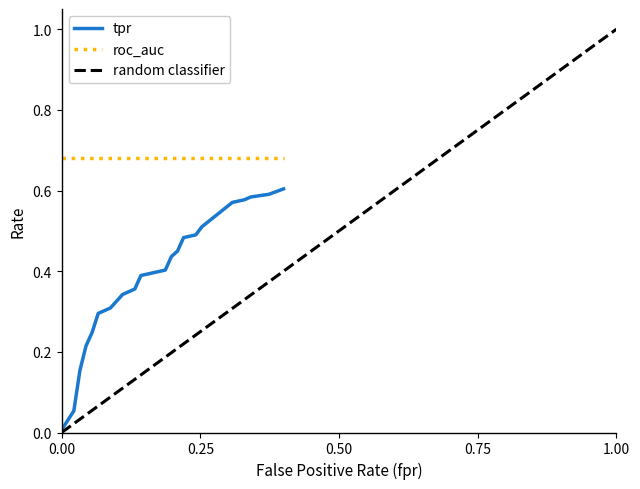

Count the number of data series in this chart.

3